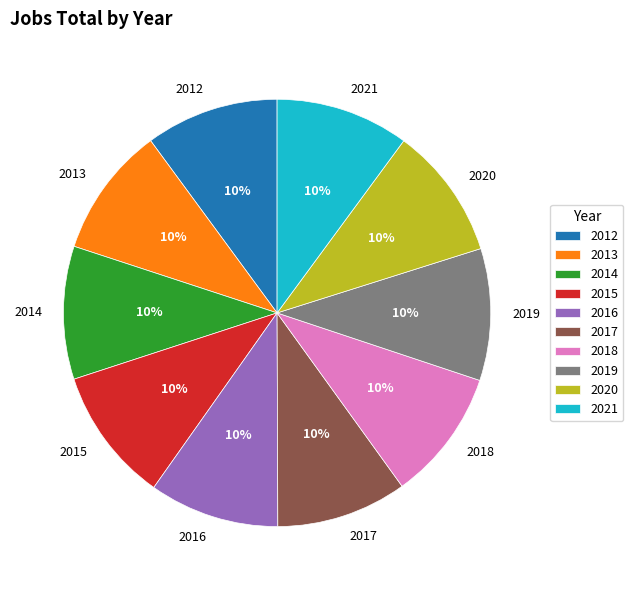

The 2012 slice represents 10% of the pie. True or false?

True